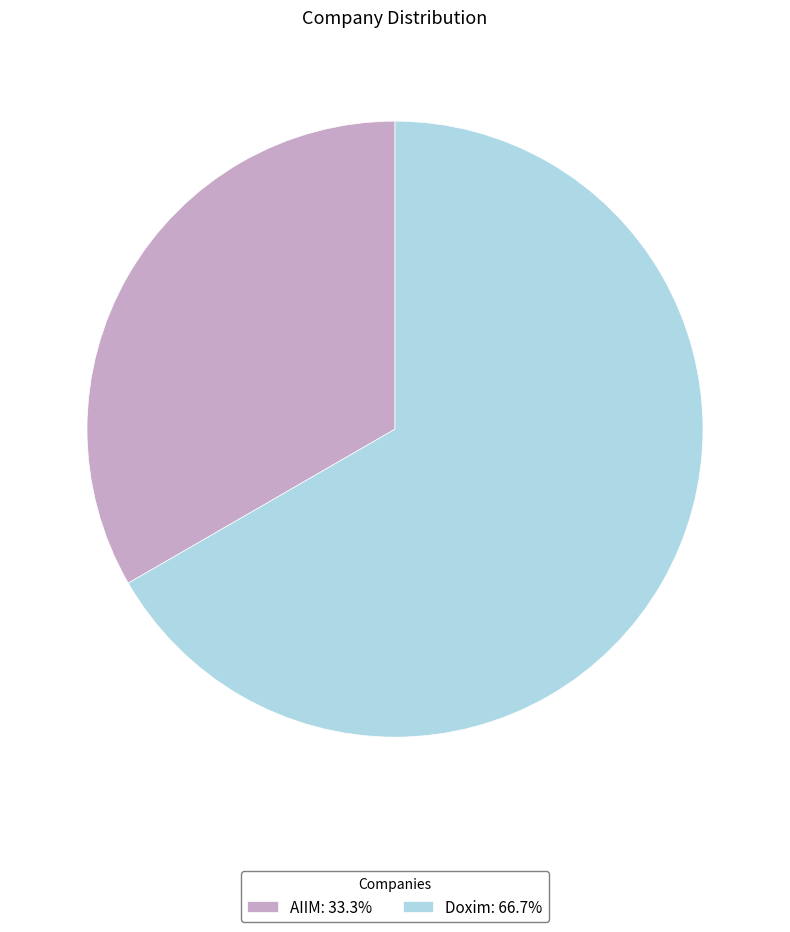

Count the number of slices in the pie.

2